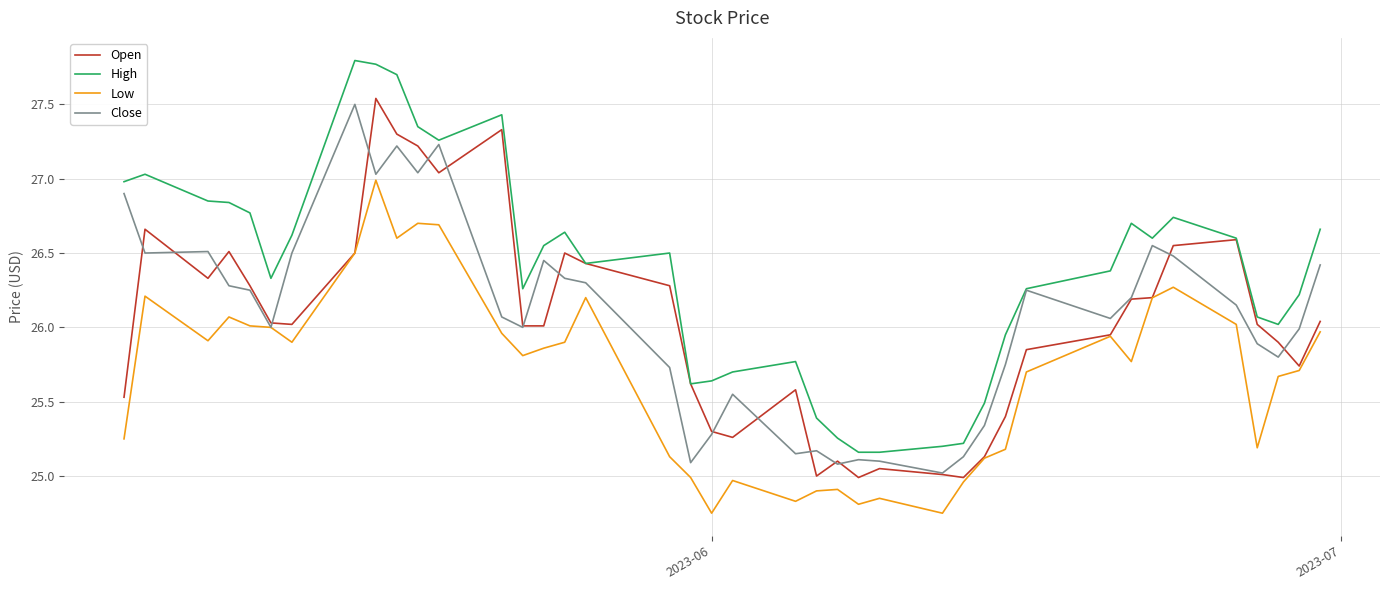

Which series ends up on top after the final intersection of Close and Open?

Close